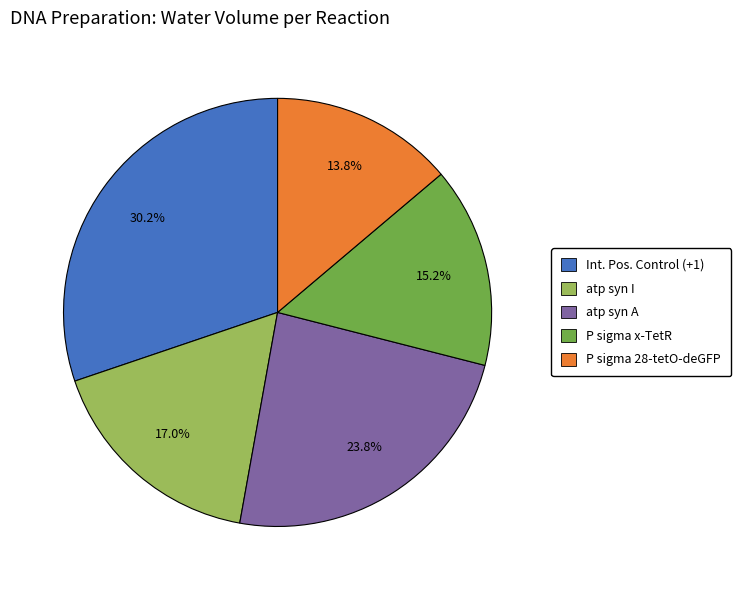

Is there any slice that represents more than half of the pie?

No